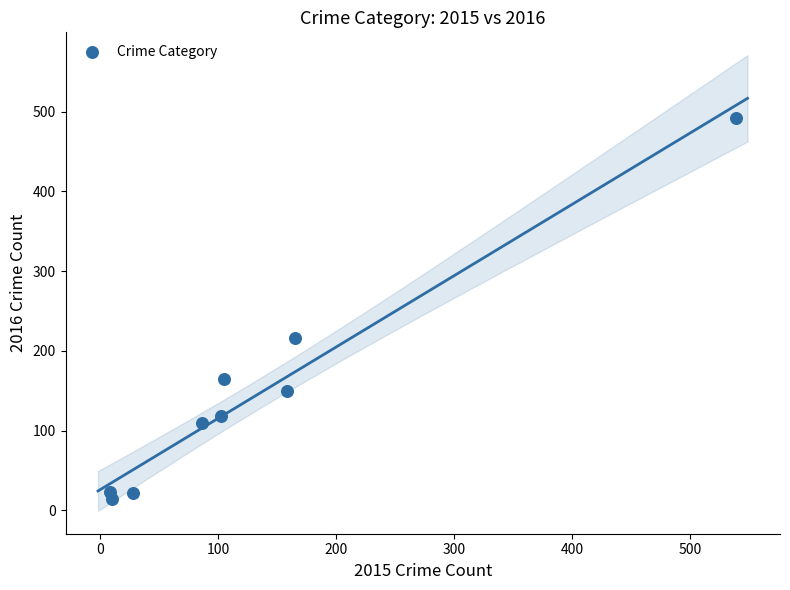

What is the range of Y values (max minus min)?

478